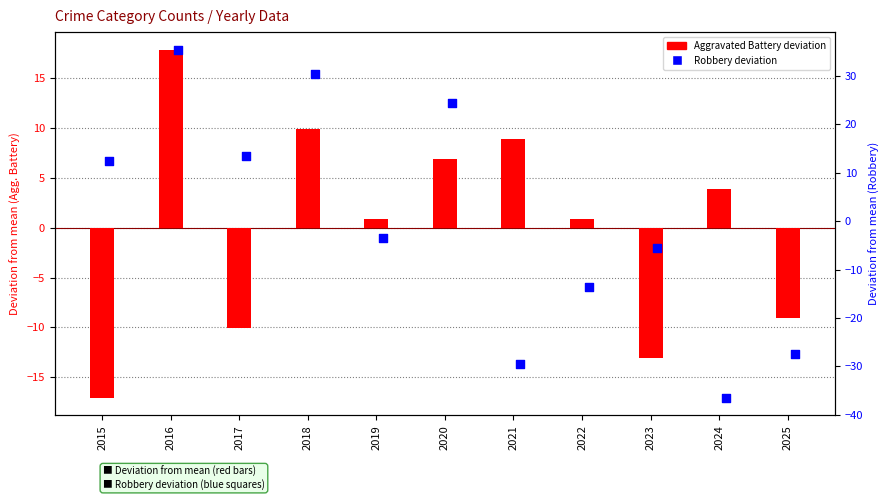

Which series reaches the maximum Y coordinate?

Robbery (deviation)